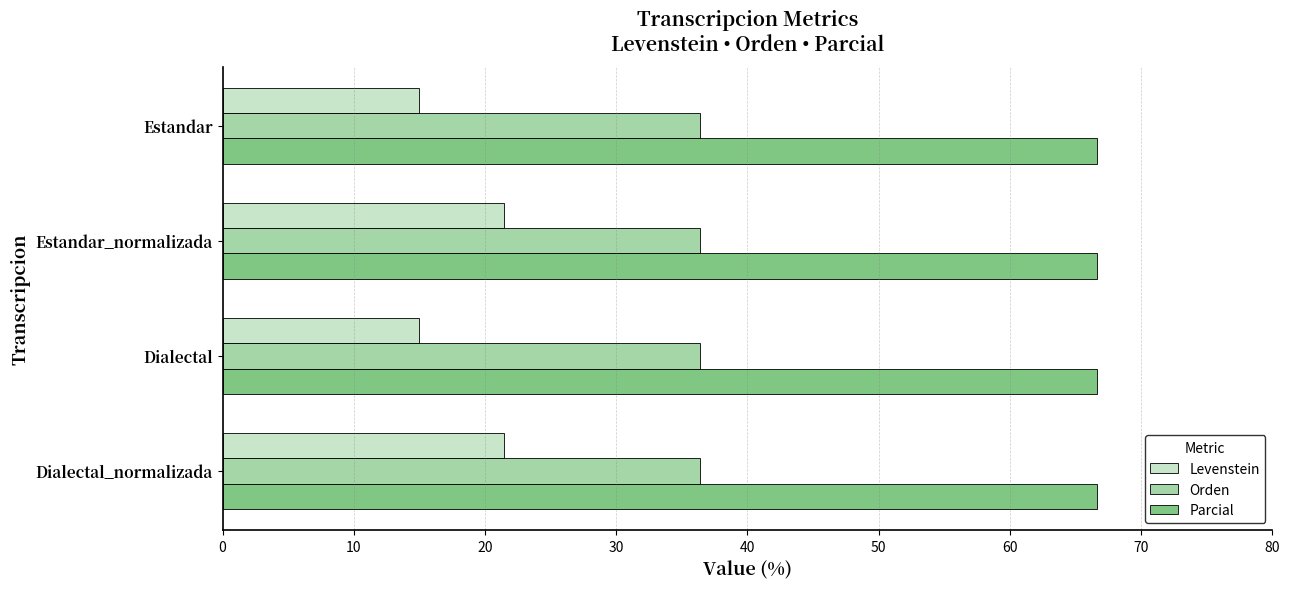

Between Dialectal and Dialectal_normalizada, which series saw the biggest shift?

Levenstein